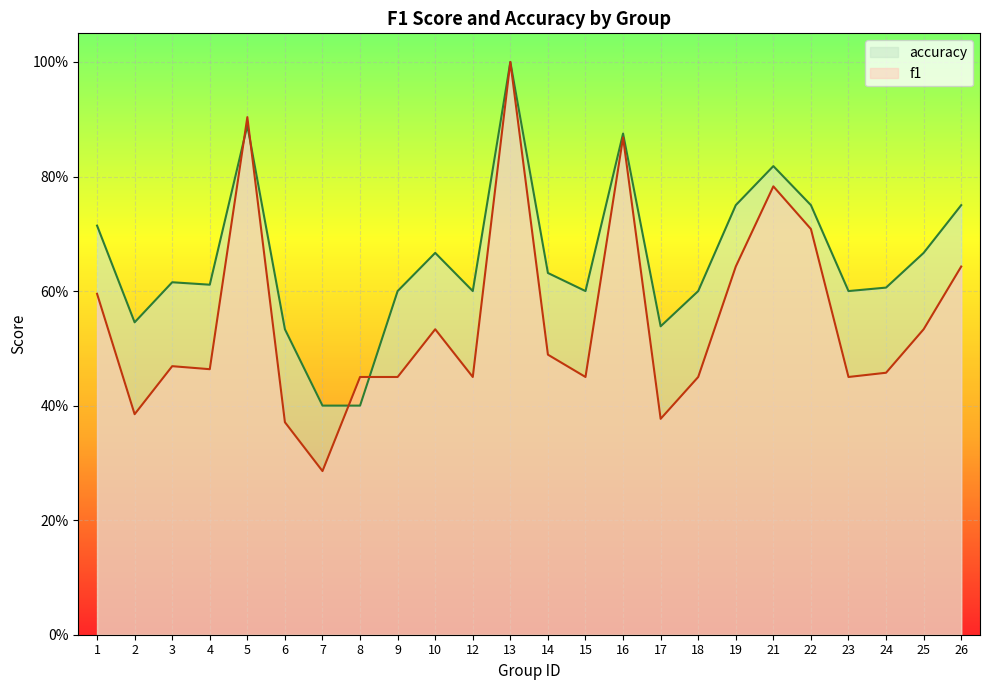

True or false: f1 and accuracy intersect in this chart.

True